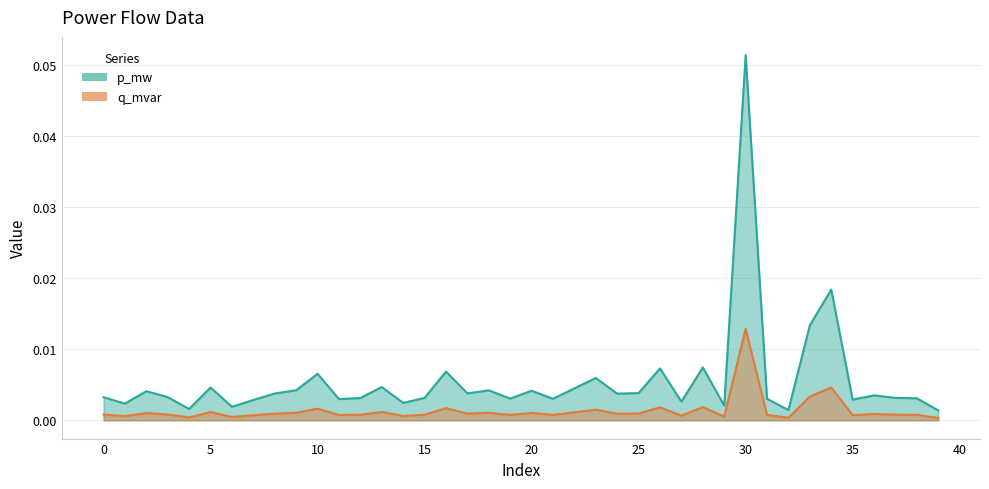

How many interior local valleys does the q_mvar series have?

13